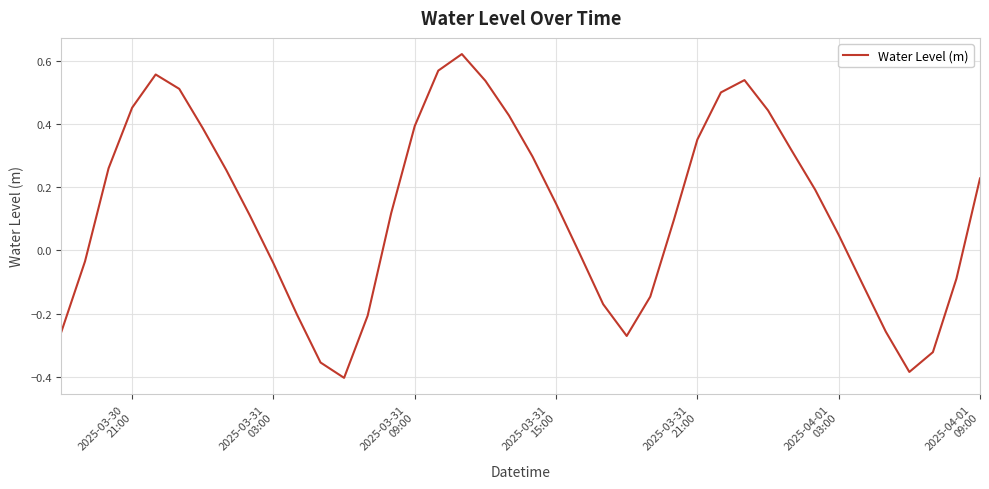

Is this an area chart (filled region under the line)?

No